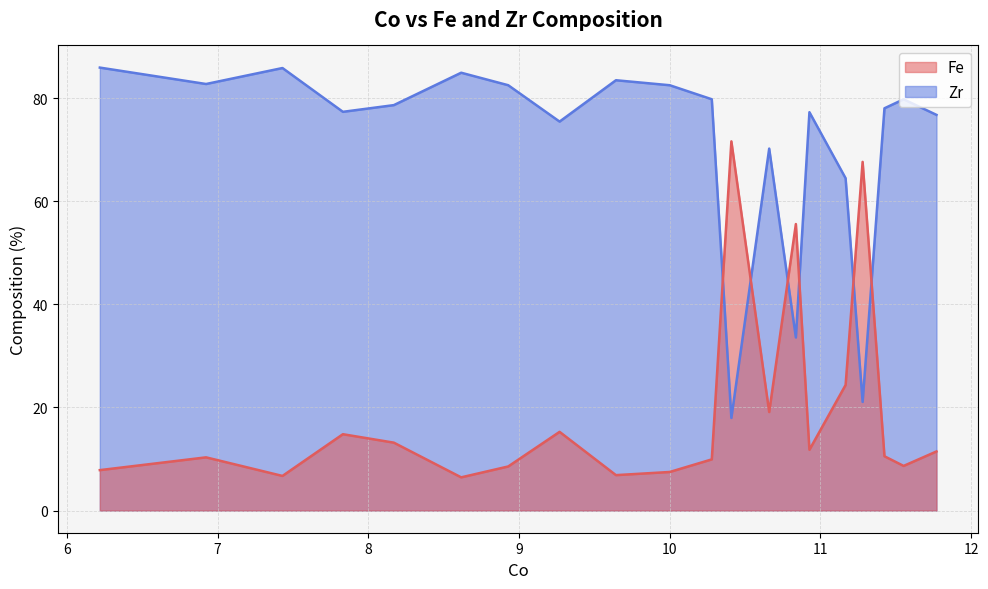

At which label does Zr reach its peak?

6.218